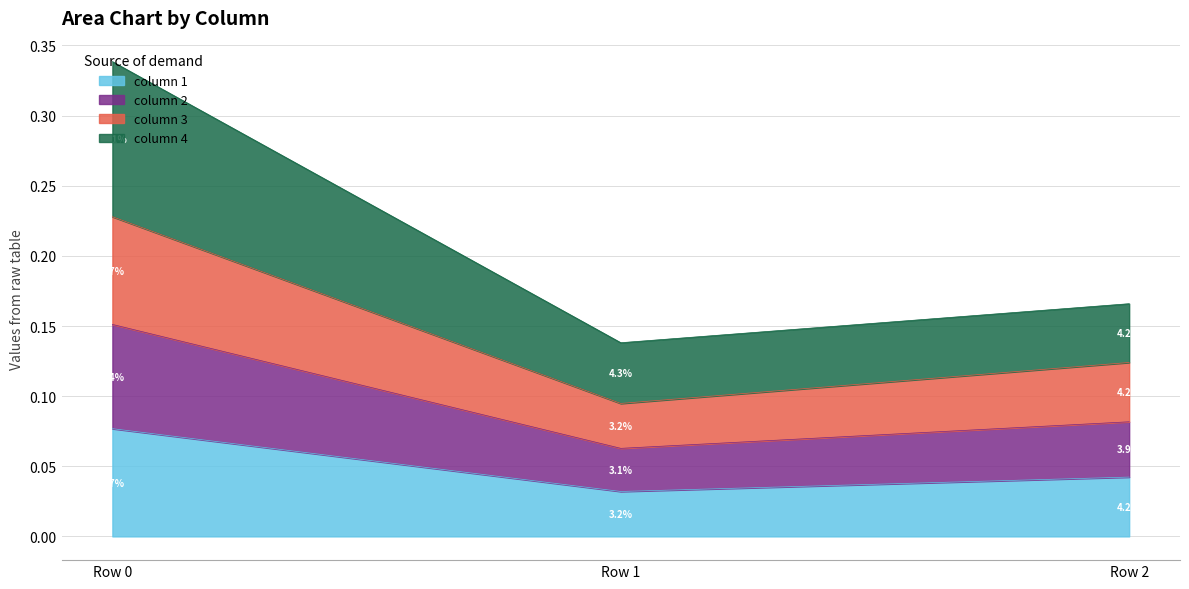

At which category is the sum across all series the highest?

Row 0